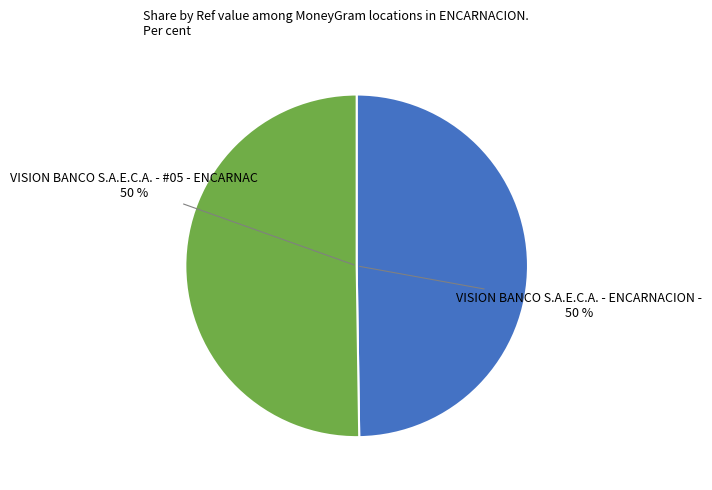

Do VISION BANCO S.A.E.C.A. - ENCARNACION - and VISION BANCO S.A.E.C.A. - #05 - ENCARNAC together represent more than half of the pie?

Yes